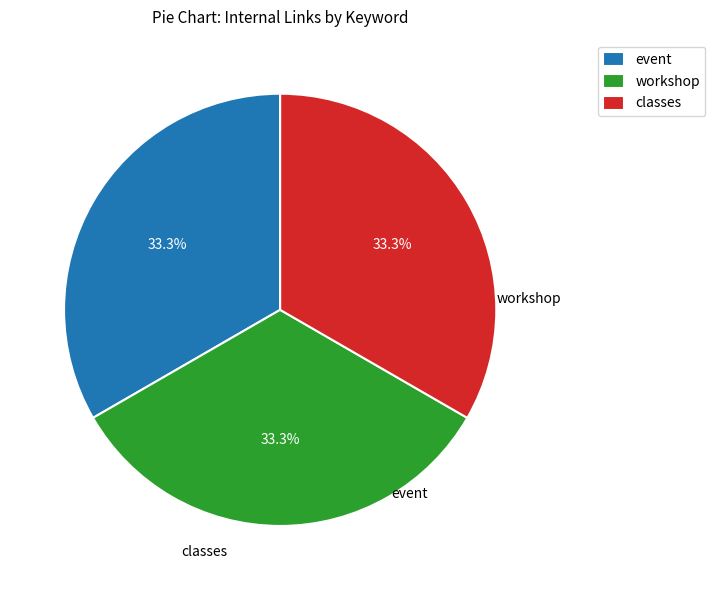

Do classes and workshop together represent more than half of the pie?

Yes